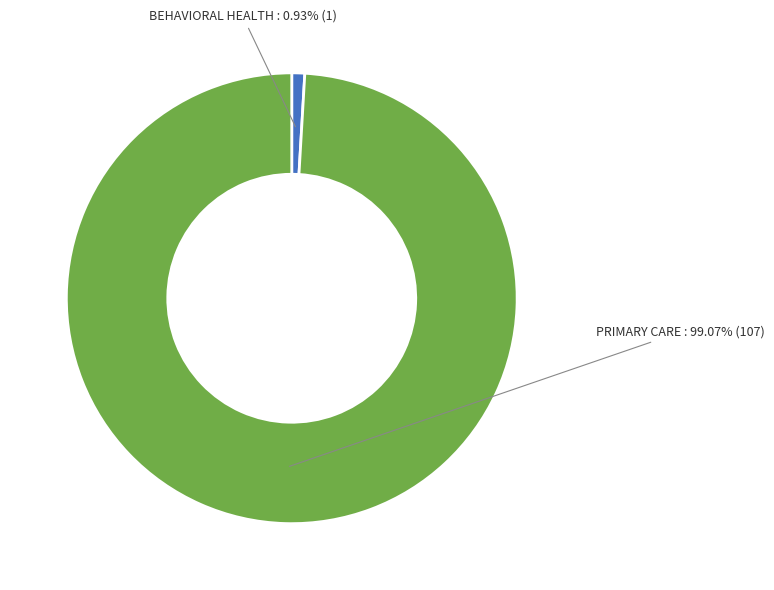

Does any single category account for the majority?

Yes